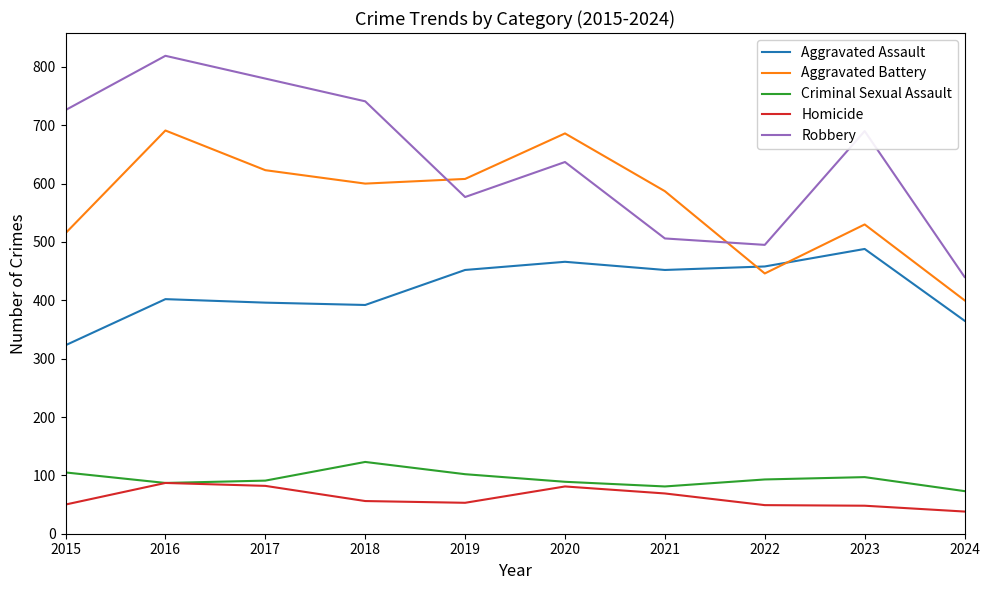

Rank the categories by Robbery value from highest to lowest.

2016, 2017, 2018, 2015, 2023, 2020, 2019, 2021, 2022, 2024